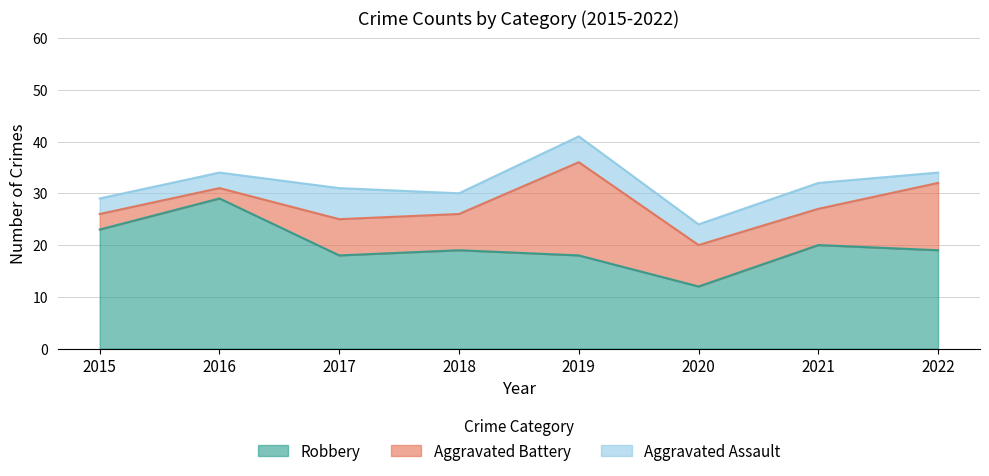

Which has a higher value, 2020 or 2016?

2016